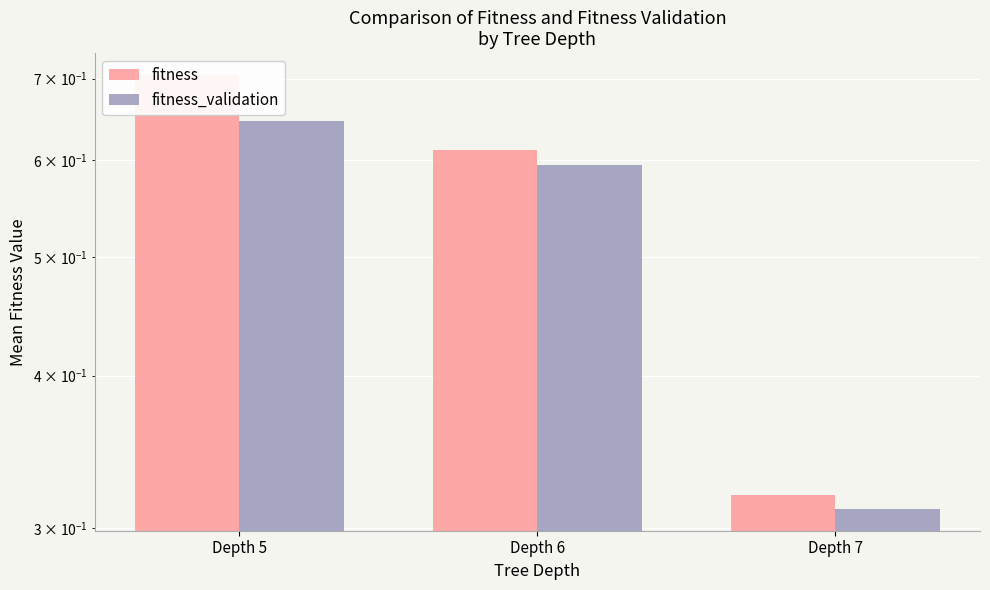

Is it true that fitness_validation equals 1.1 at Depth 6?

False